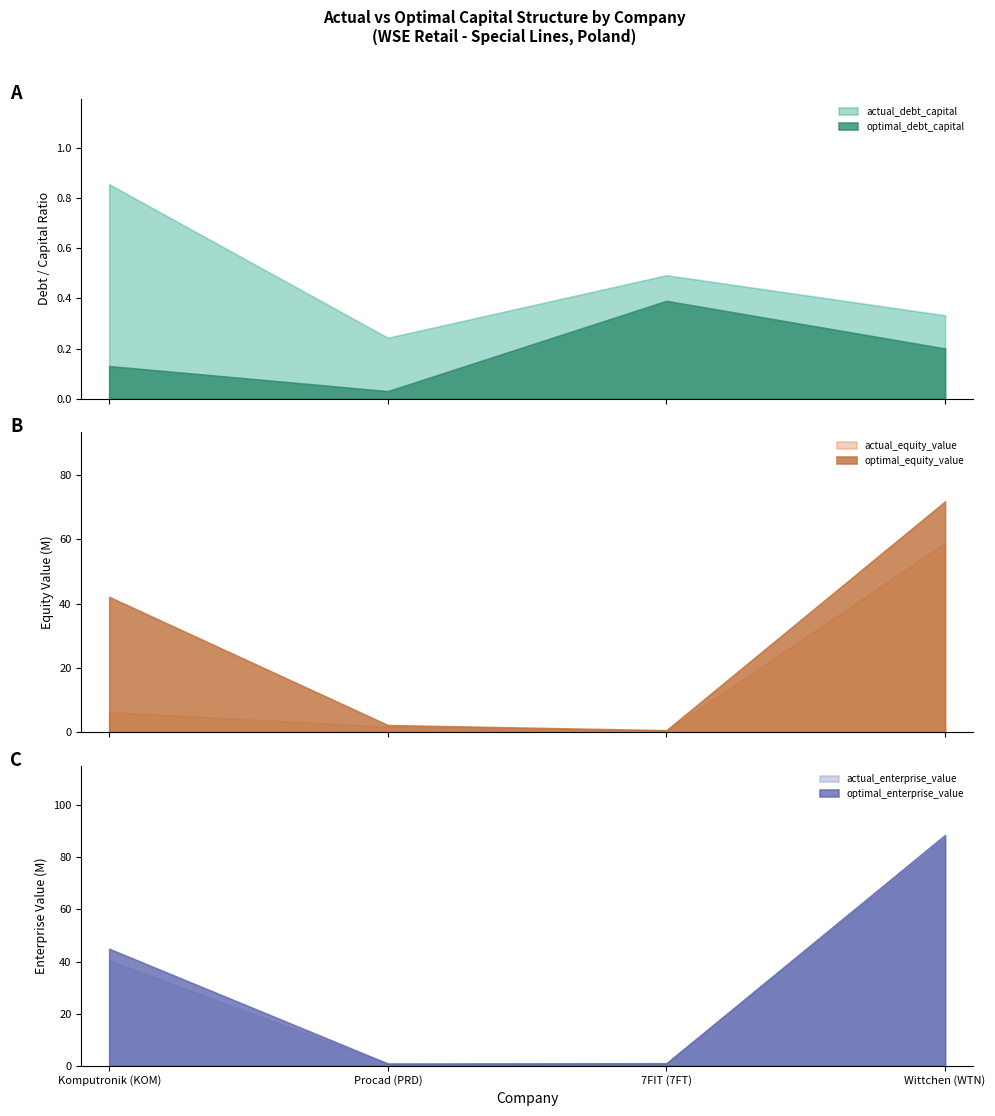

What is the label of the 2nd point from the left?

Procad (PRD)